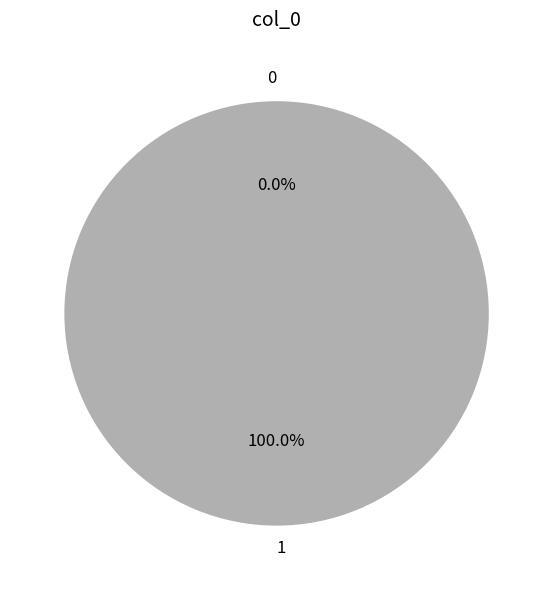

Which slice is the largest?

1